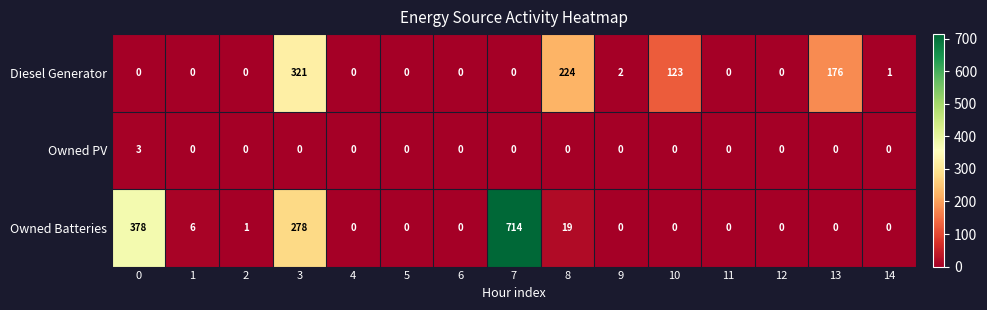

Which series has the widest spread of values?

Owned Batteries